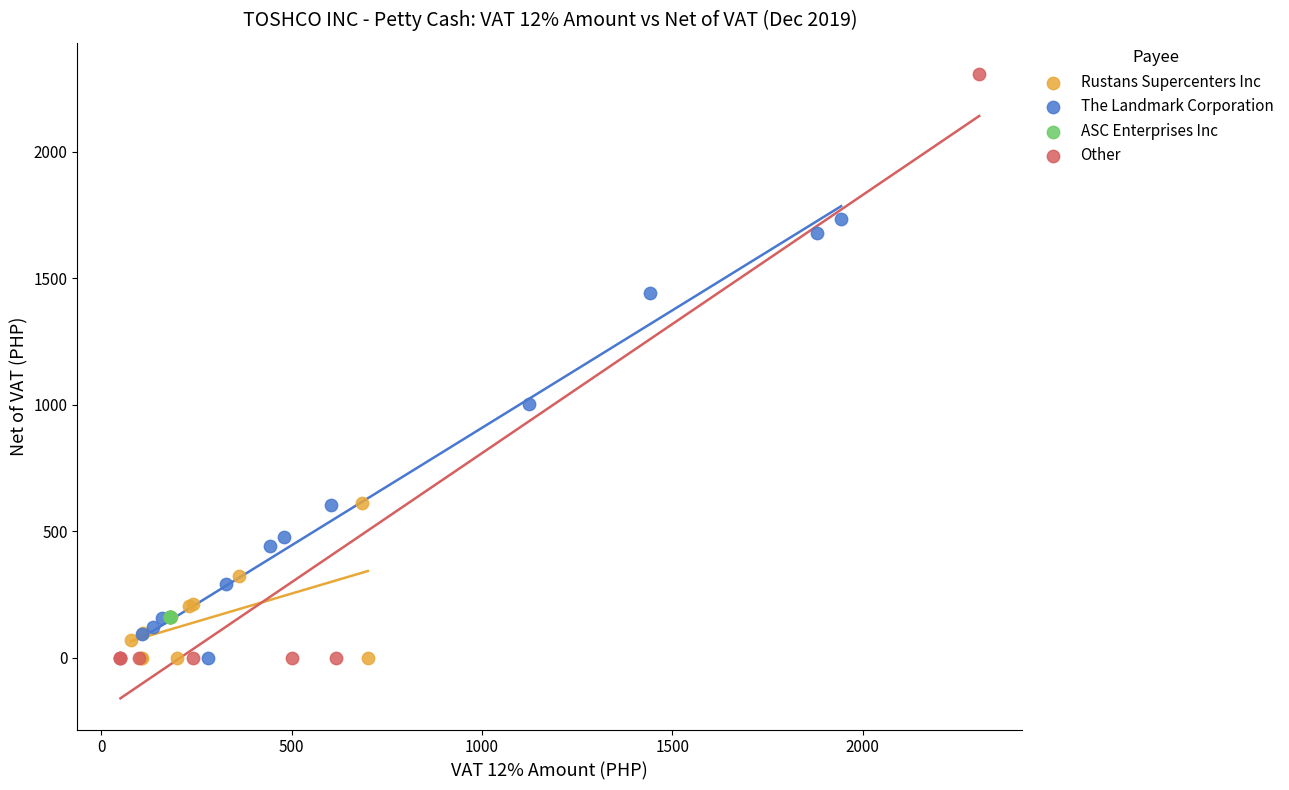

Which series reaches the maximum Y coordinate?

Other